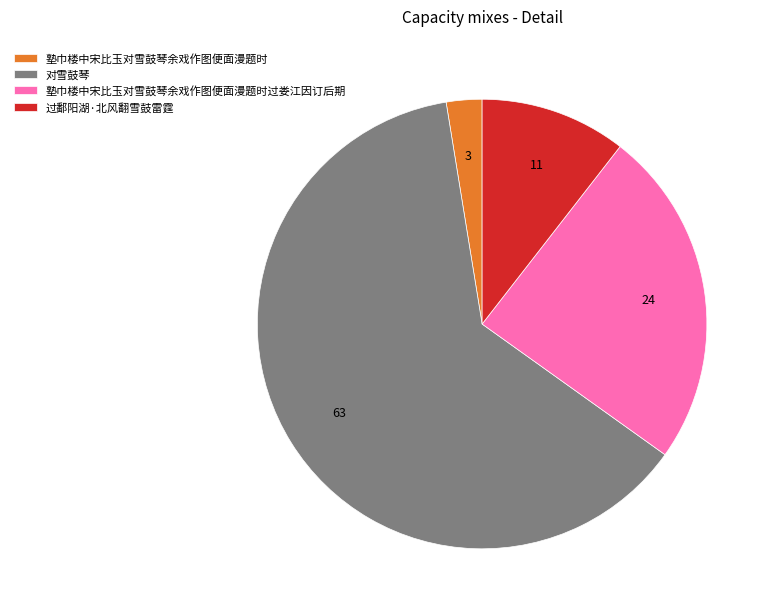

What is the smallest slice in the pie chart?

塾巾楼中宋比玉对雪鼓琴余戏作图便面漫题时